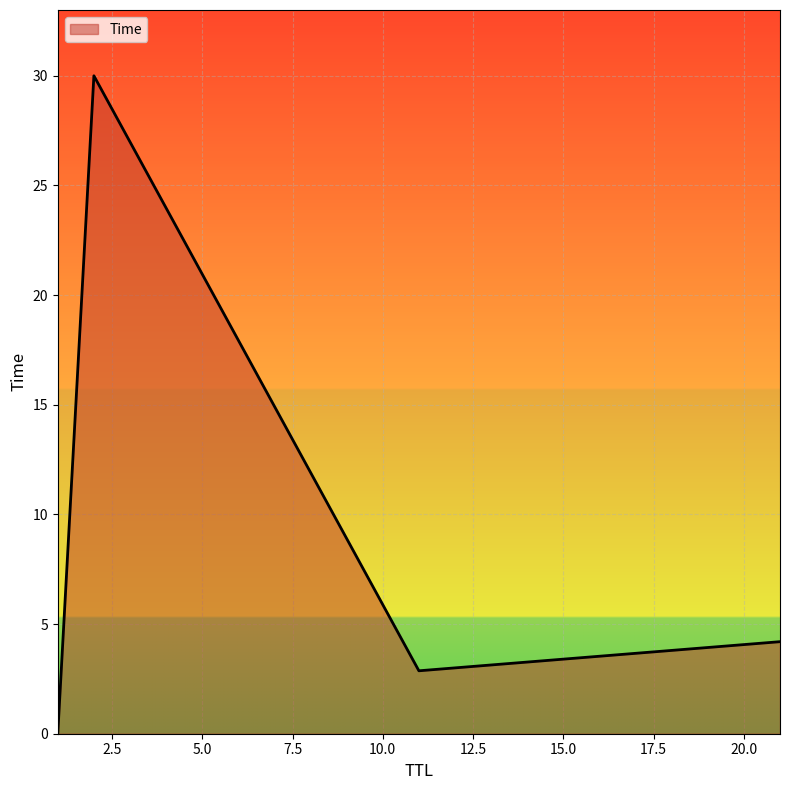

What is the difference between the maximum and minimum values?

30.0